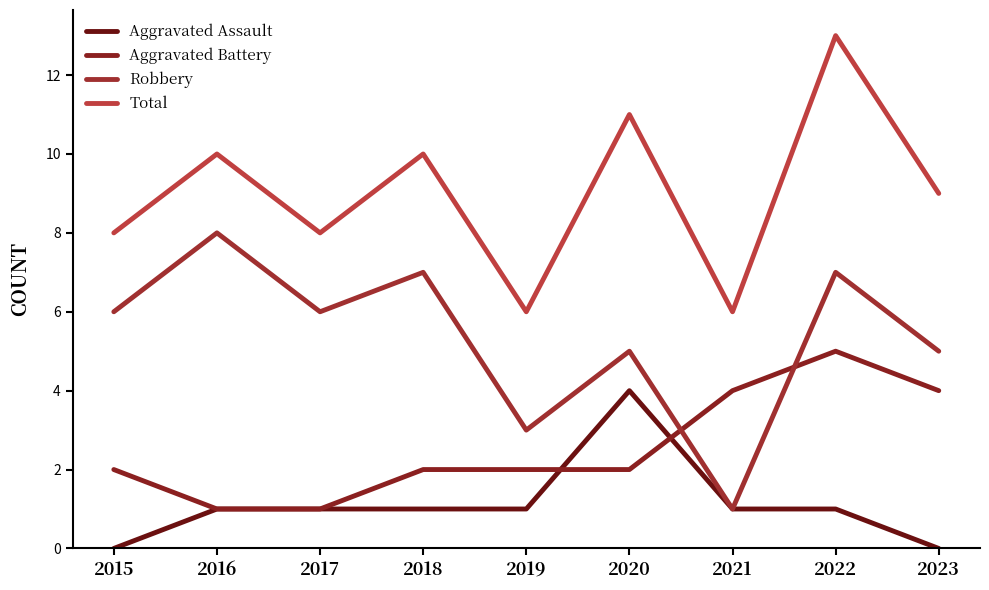

True or false: Aggravated Assault and Total cross at least once.

False